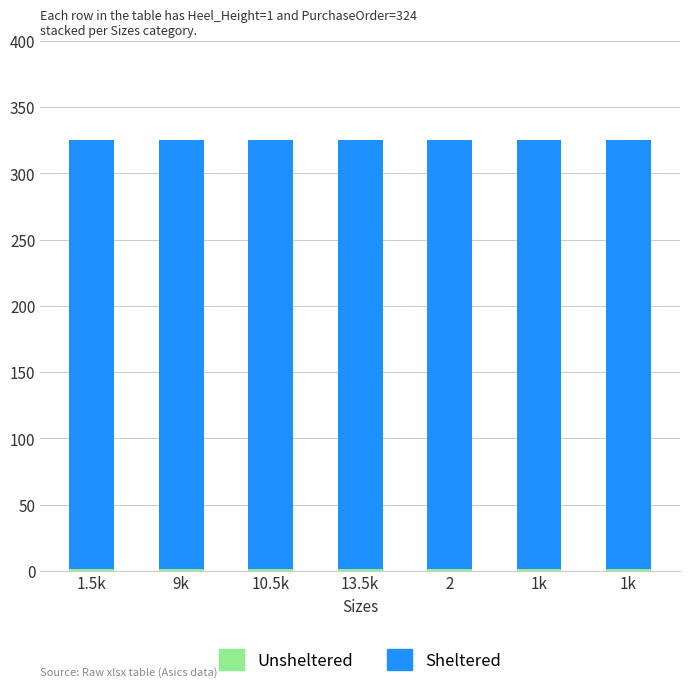

At how many categories does at least one series exceed 30?

7